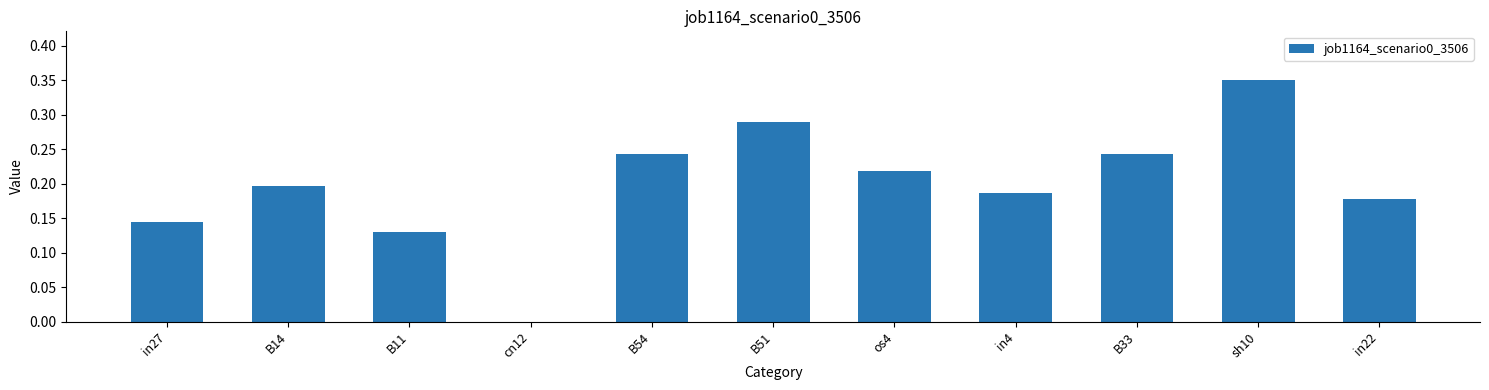

Count the number of categories in the chart.

11